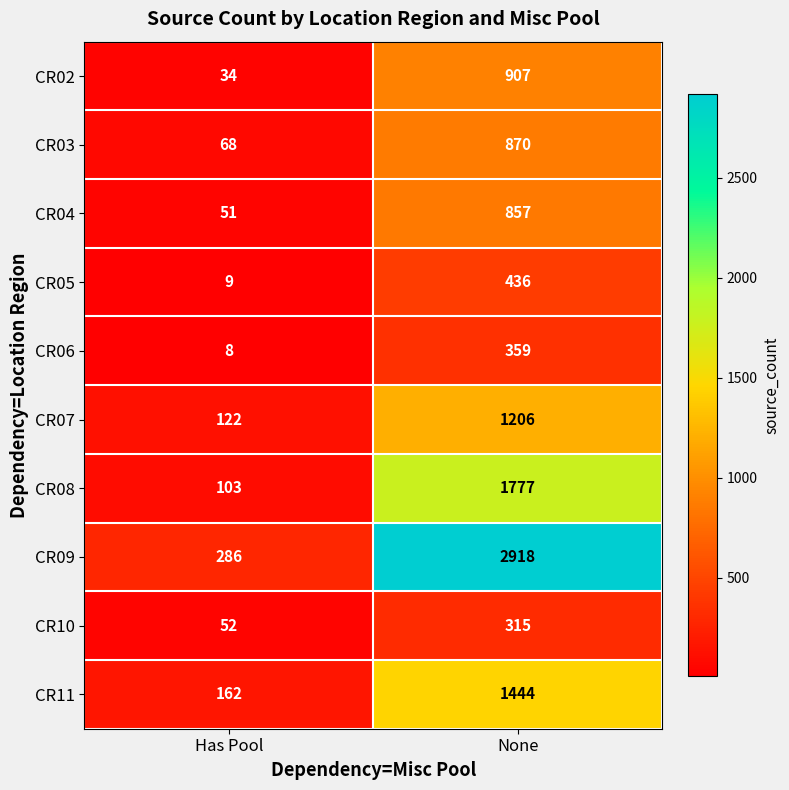

What is the difference between the CR09 values at Has Pool and None?

2632